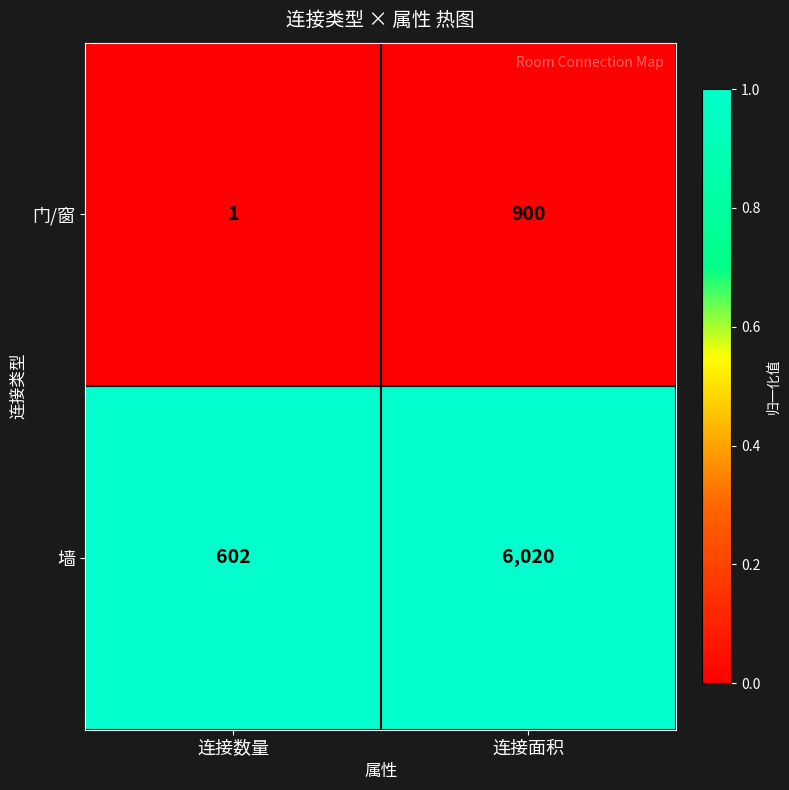

What is the maximum value shown in the chart?

6020